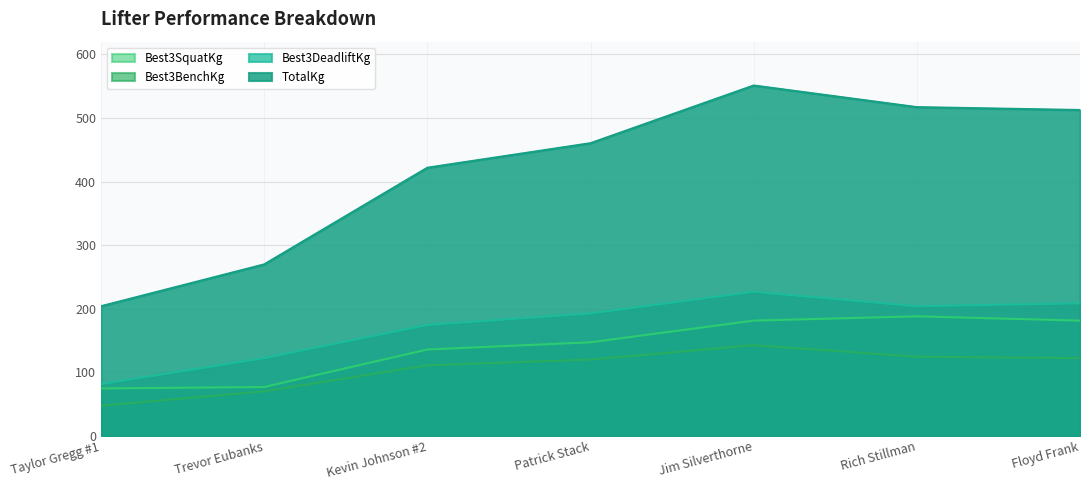

What is the label of the 7th point from the left?

Floyd Frank